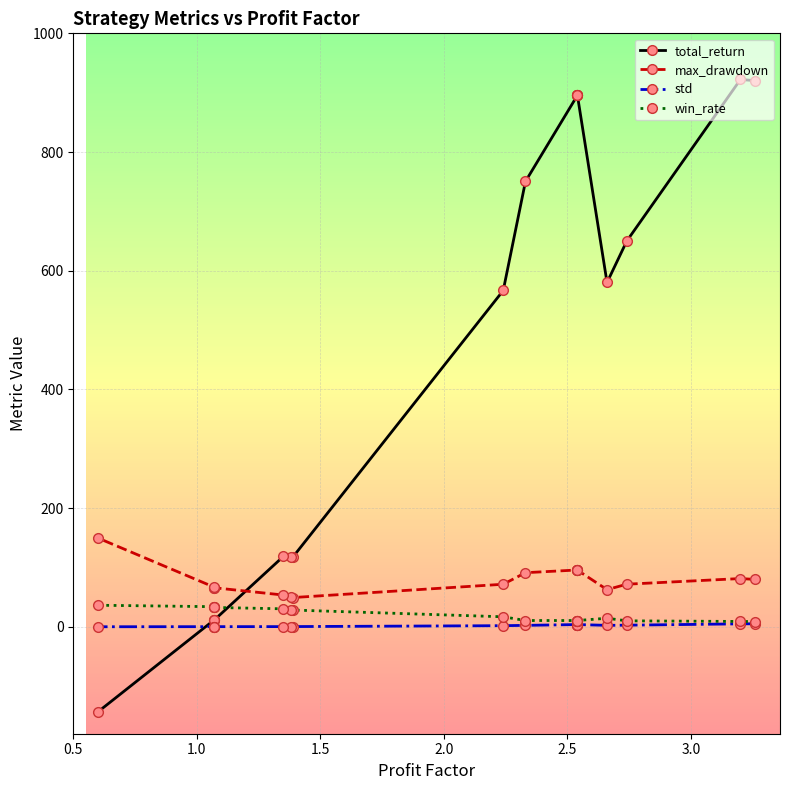

What value does the std series have at 1.5?

2.9